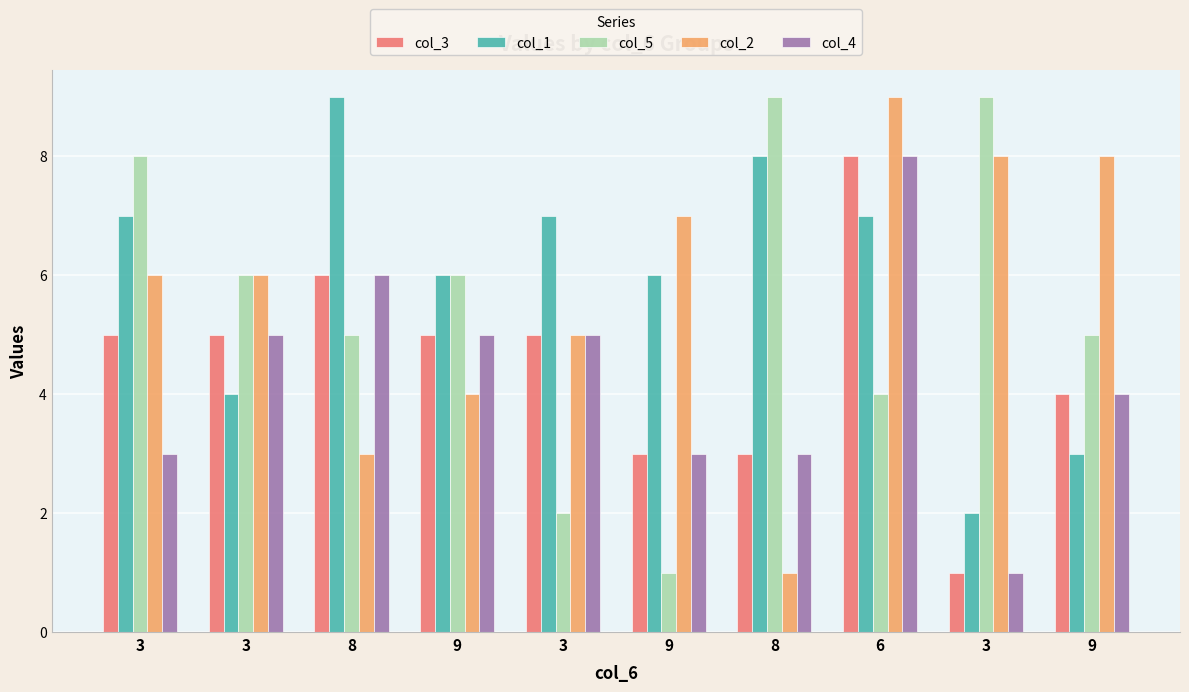

What is the label of the 8th bar from the left?

6